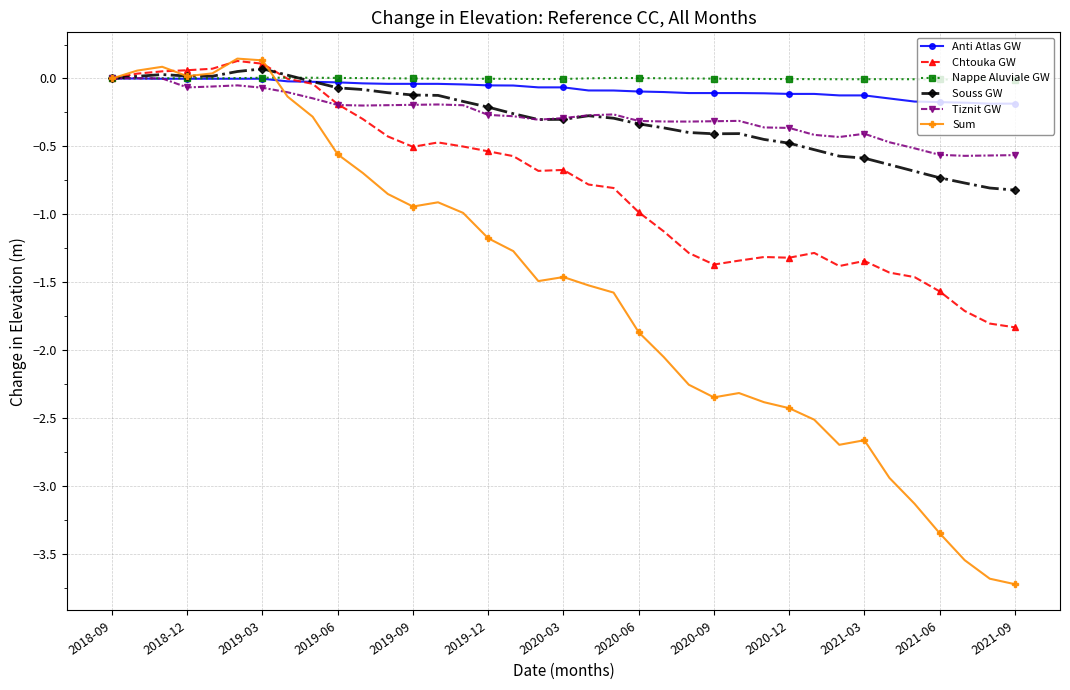

What are all the series names shown in the legend?

Anti Atlas GW, Chtouka GW, Nappe Aluviale GW, Souss GW, Tiznit GW, Sum